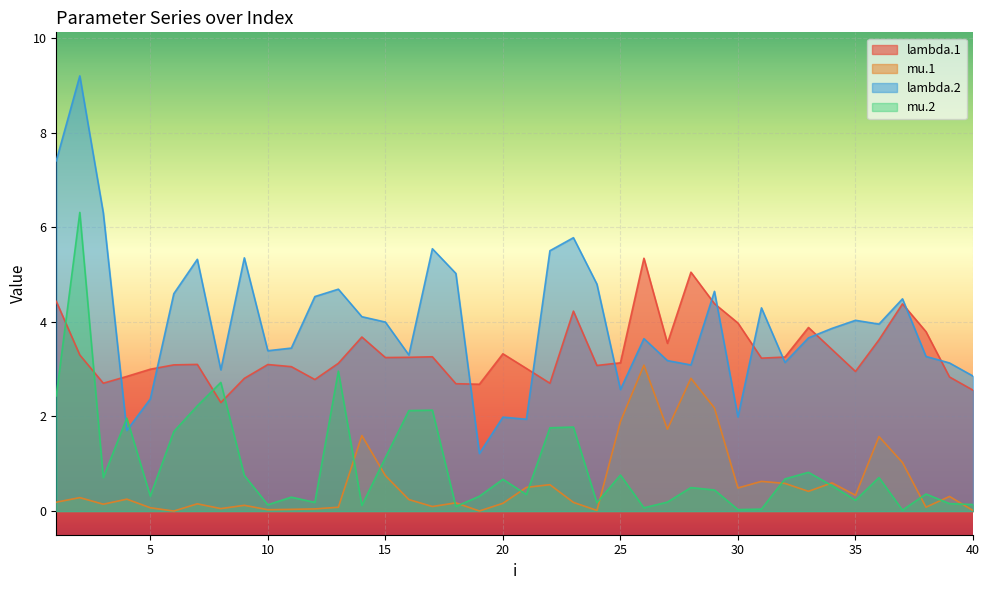

What is the sum of the lambda.1 values at 8 and 30?

6.3